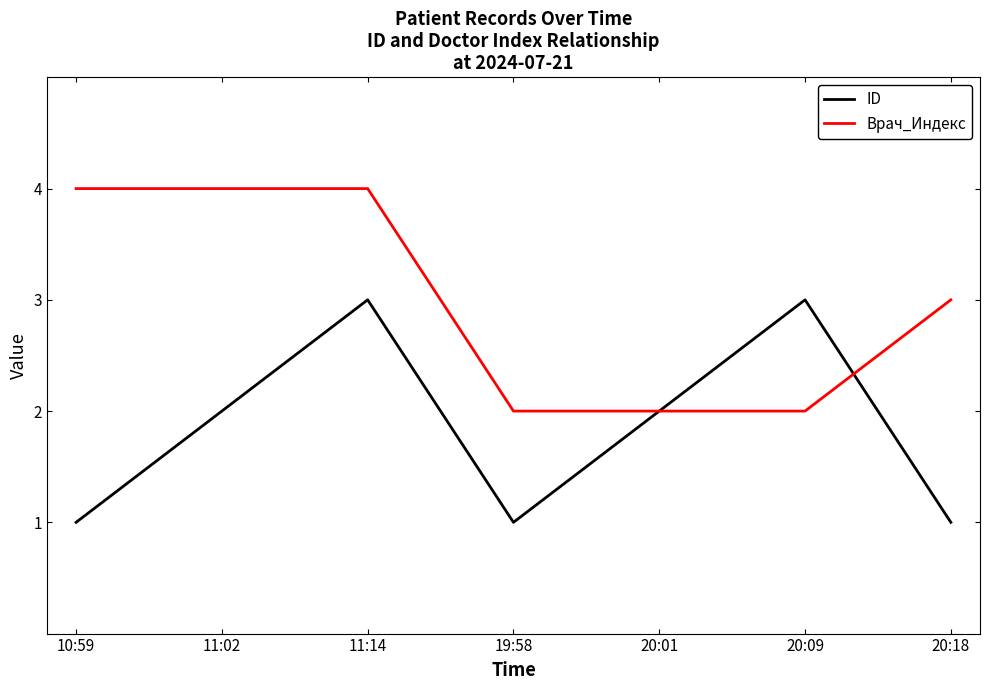

True or false: Врач_Индекс has a value of 1 at 20:09.

False